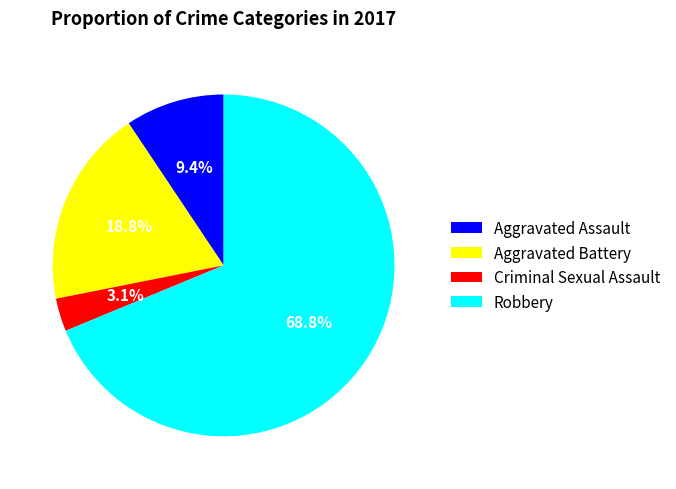

What is the total percentage of Robbery and Aggravated Battery?

87.5%